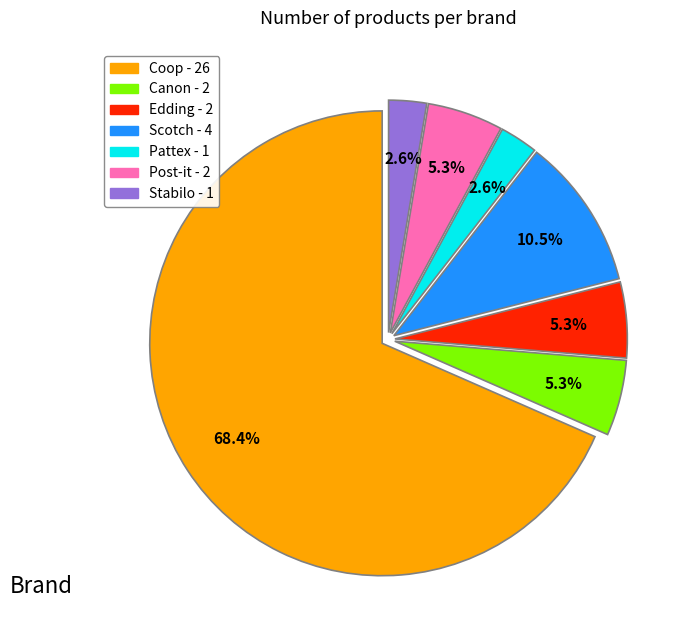

Combined, do Post-it and Pattex account for over 50%?

No